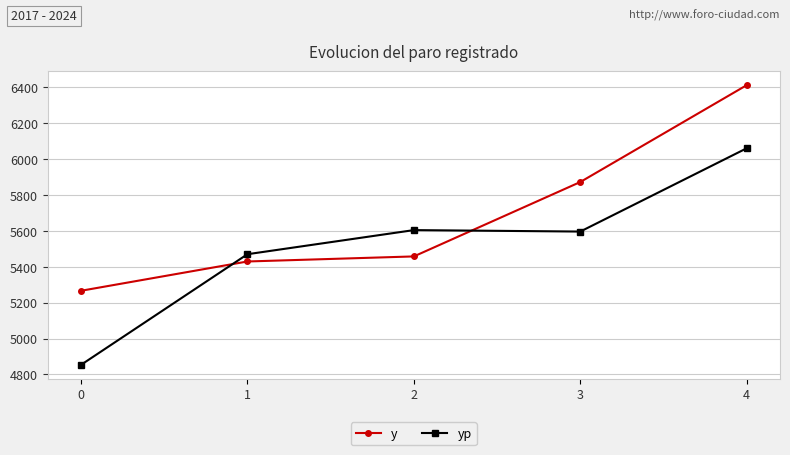

Reading left to right, what are all the values shown in this chart?

y: 0=5266.5	1=5429.7	2=5457.9	3=5872.5	4=6412.2
yp: 0=4853.7	1=5470.2	2=5604.5	3=5596.4	4=6060.6